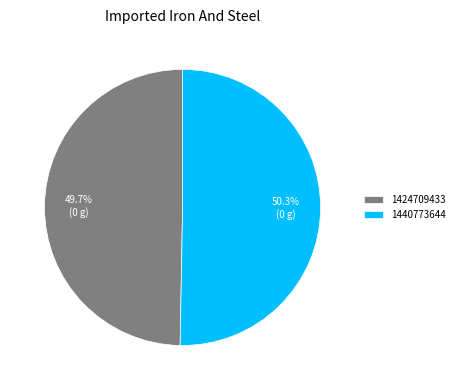

The 1424709433 slice represents 41% of the pie. True or false?

False